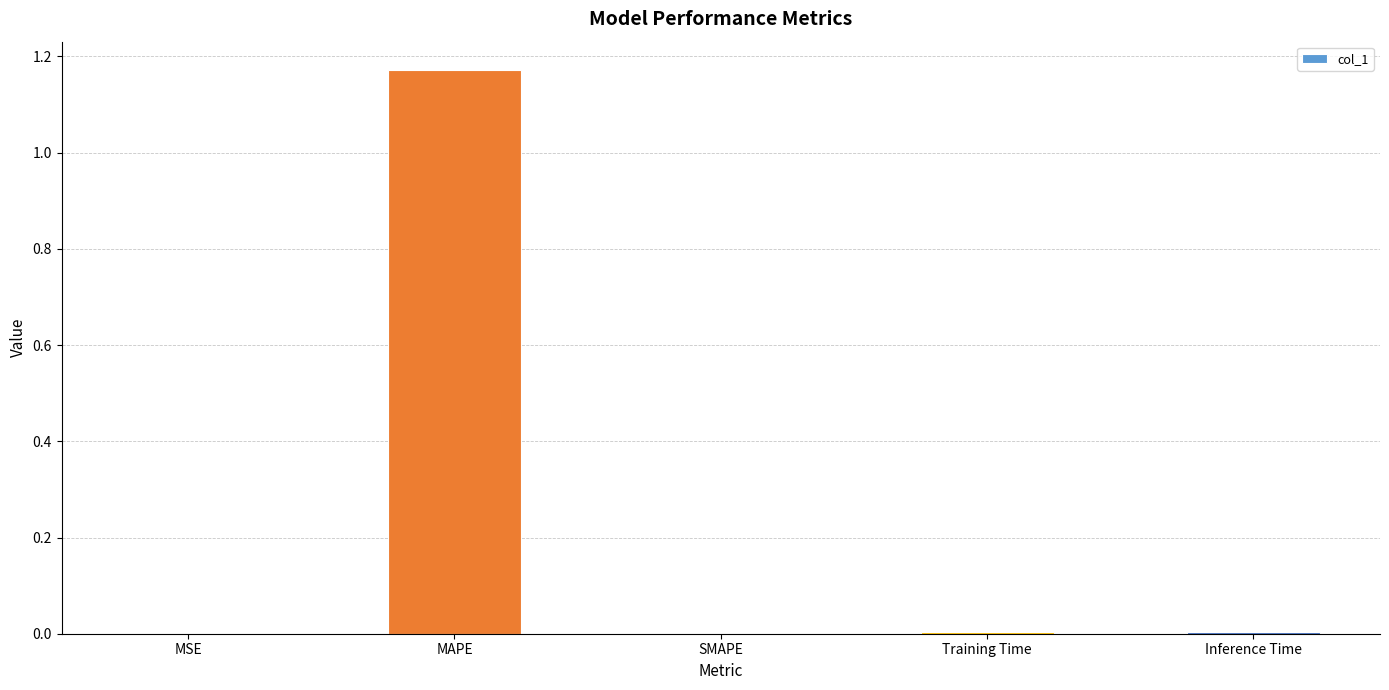

Which category has the highest value across all series?

MAPE